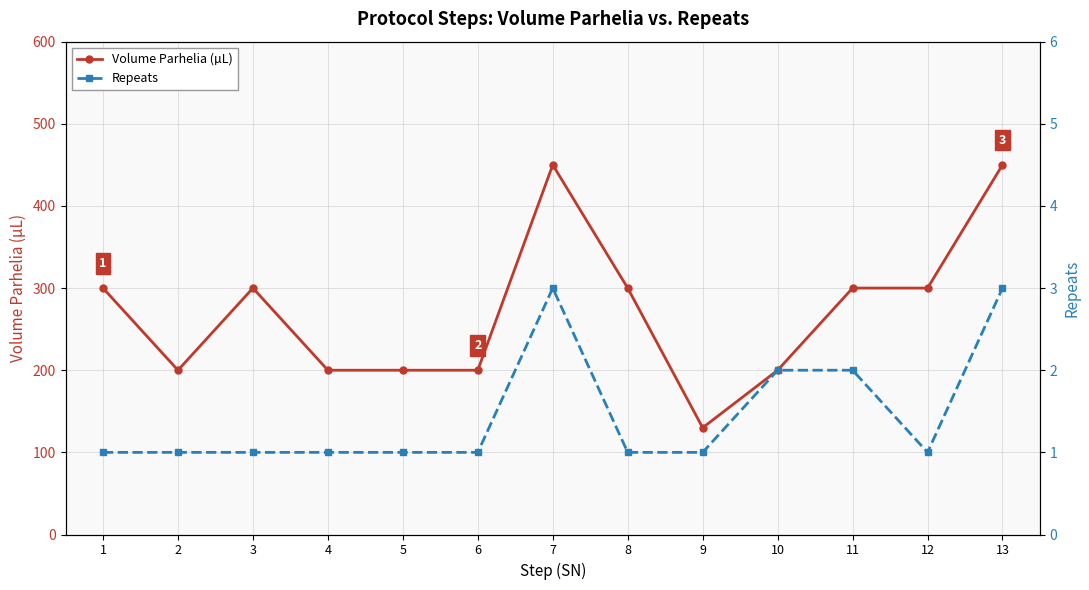

At 2, list the series in order from smallest to largest.

Repeats, Volume Parhelia (µL)